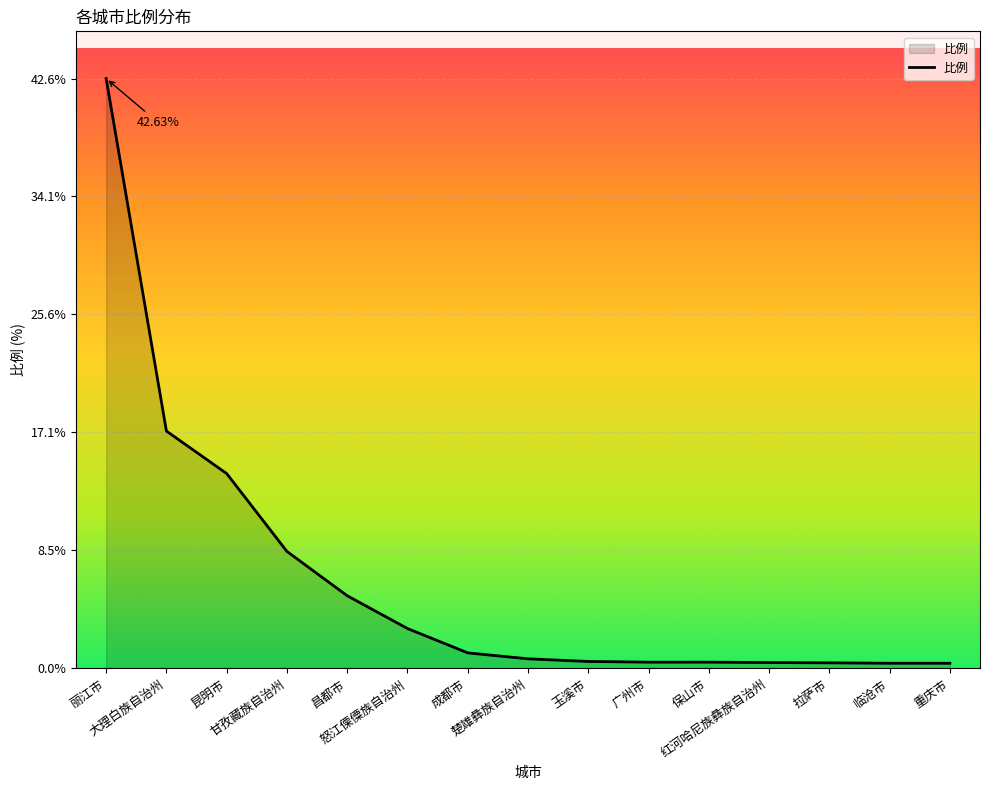

What is the difference between the maximum and minimum values?

42.3